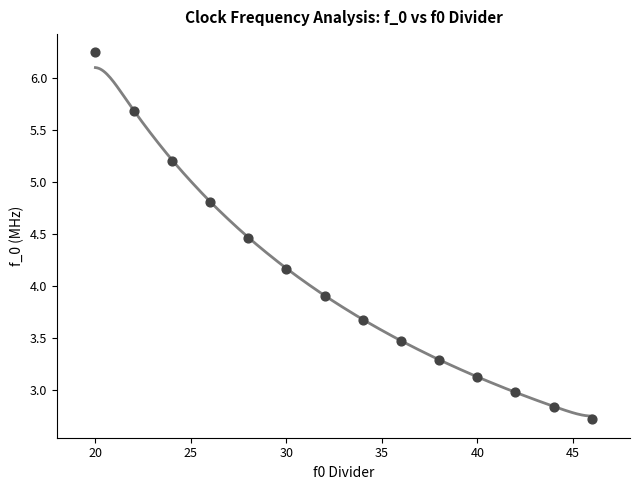

What is the range of Y values (max minus min)?

3.5